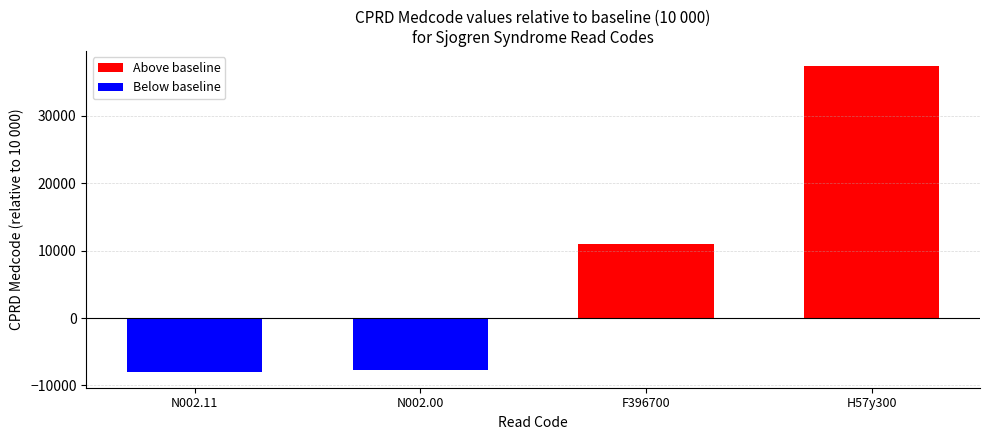

Reading right to left, extract all data points from this chart.

H57y300=37364	F396700=11022	N002.00=-7640	N002.11=-8072